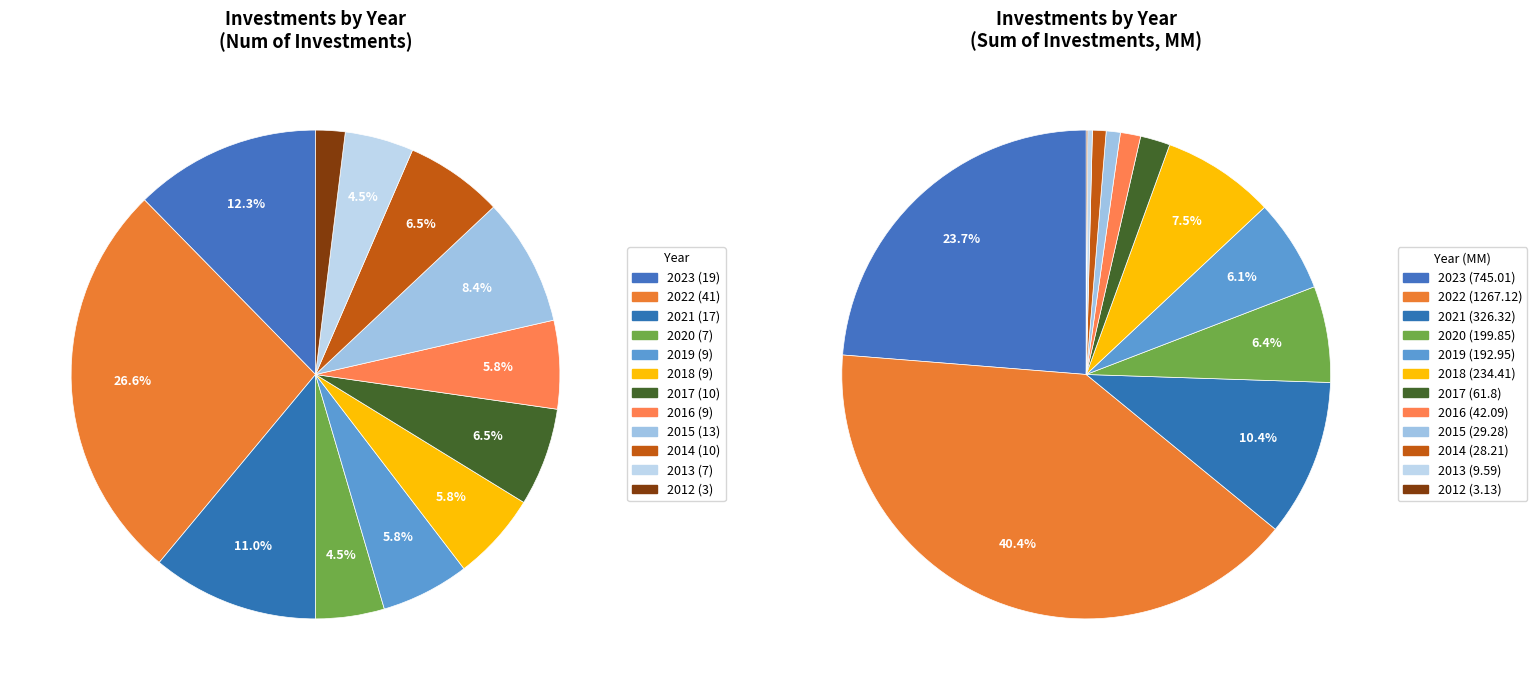

What is the smallest slice in the pie chart?

2012